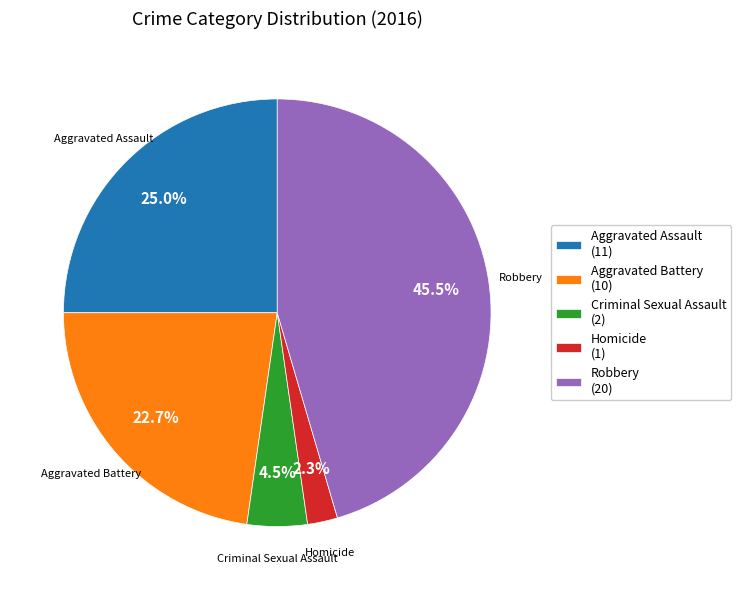

Is there a majority slice in this chart?

No